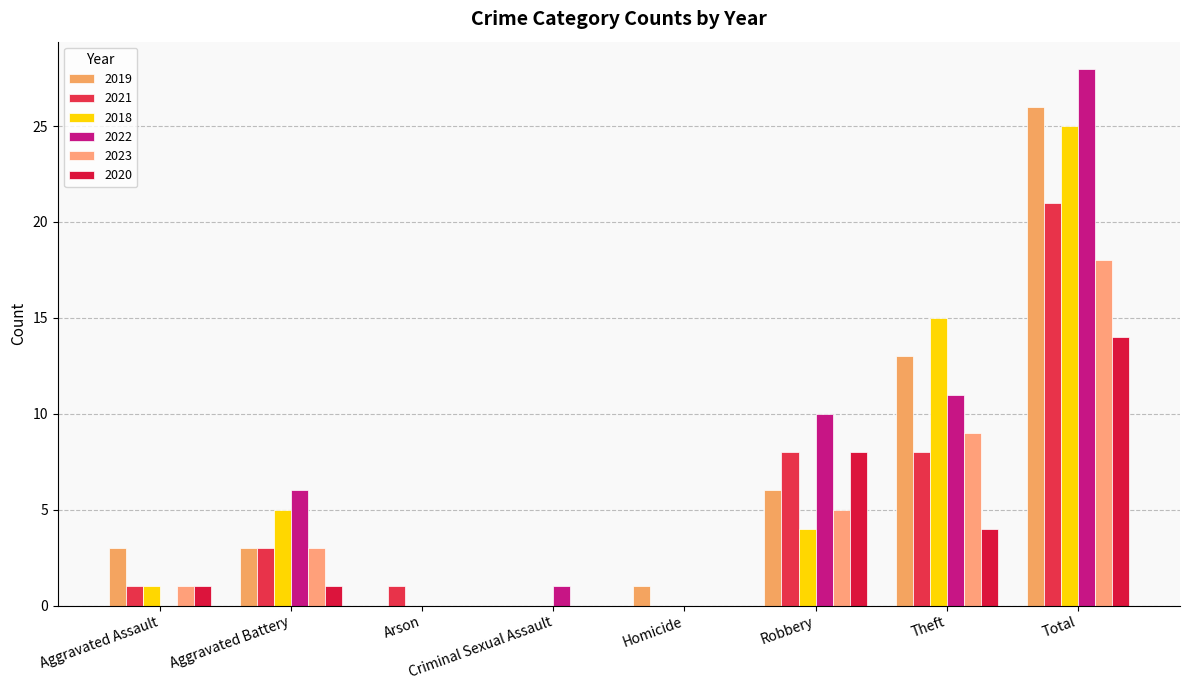

At which category does the chart reach its minimum across all series?

Arson